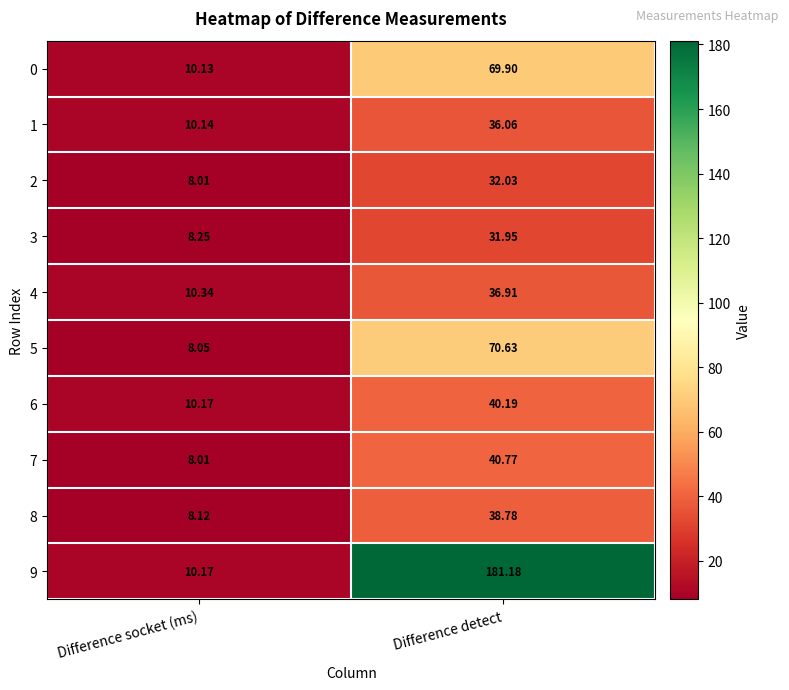

Which label corresponds to the smallest value in the chart?

Difference socket (ms)